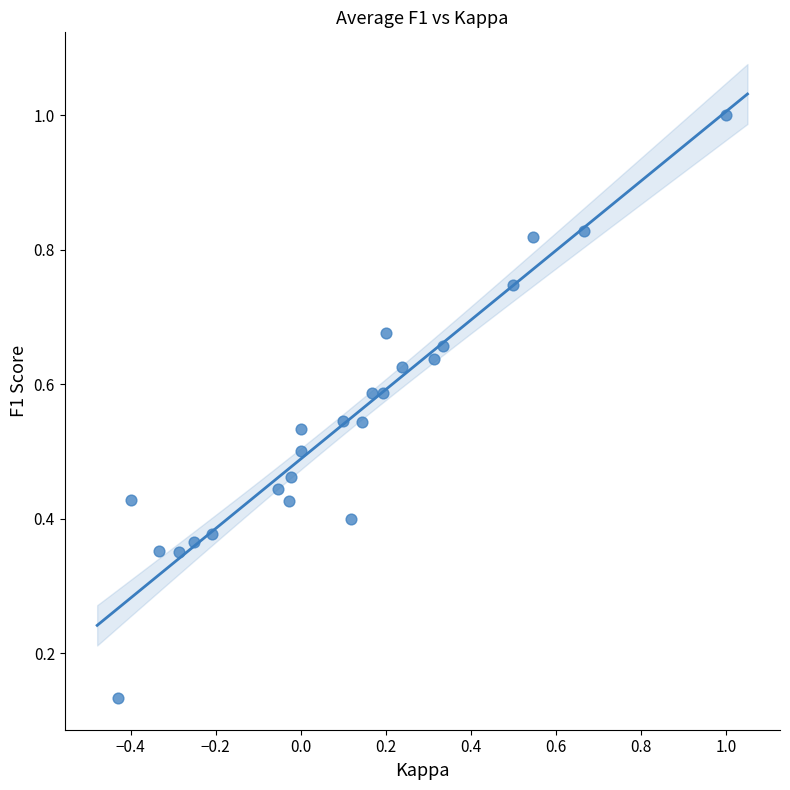

What is the range of X values (max minus min)?

1.4